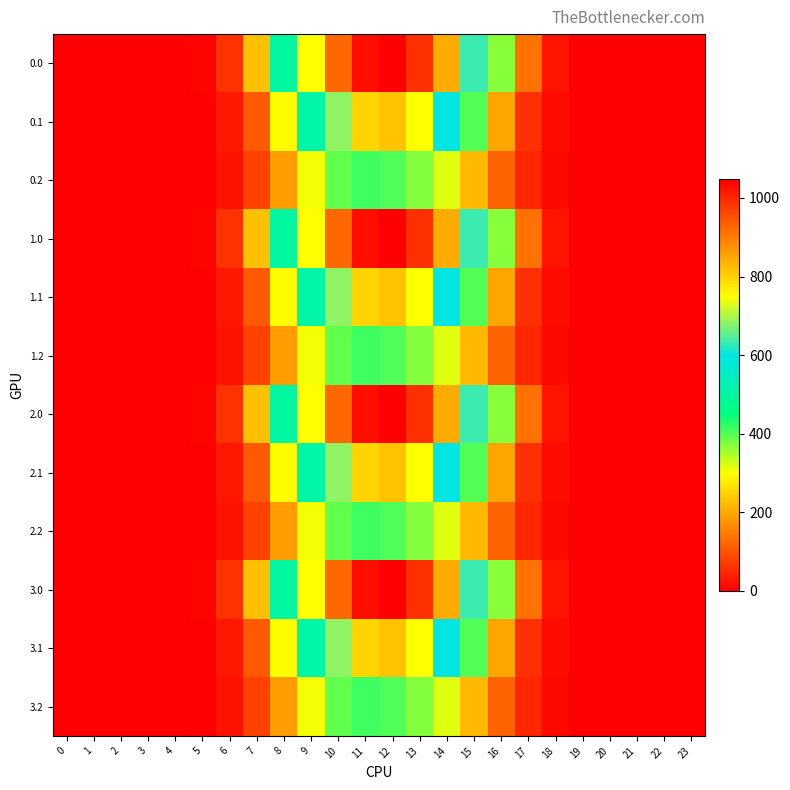

Reading left to right, what are all the values shown in this chart?

0.0: 0=0.0	1=0.0	2=0.0	3=0.0	4=0.0	5=5.9	6=60.2	7=226.4	8=498.5	9=747.1	10=926.9	11=1031.3	12=1048.0	13=989.6	14=844.6	15=634.3	16=368.9	17=133.8	18=25.7	19=0.5	20=0.0	21=0.0	22=0.0	23=0.0
0.1: 0=0.0	1=0.0	2=0.0	3=0.0	4=0.0	5=3.1	6=30.4	7=108.2	8=296.9	9=507.4	10=682.3	11=796.2	12=817.3	13=747.7	14=600.1	15=401.1	16=195.1	17=58.4	18=12.7	19=0.2	20=0.0	21=0.0	22=0.0	23=0.0
0.2: 0=0.0	1=0.0	2=0.0	3=0.0	4=0.0	5=2.6	6=23.4	7=79.2	8=186.3	9=306.1	10=391.7	11=413.0	12=403.2	13=372.4	14=318.6	15=220.6	16=118.5	17=45.9	18=11.3	19=0.1	20=0.0	21=0.0	22=0.0	23=0.0
1.0: 0=0.0	1=0.0	2=0.0	3=0.0	4=0.0	5=5.9	6=60.2	7=226.4	8=498.5	9=747.1	10=926.9	11=1031.3	12=1048.0	13=989.6	14=844.6	15=634.3	16=368.9	17=133.8	18=25.7	19=0.5	20=0.0	21=0.0	22=0.0	23=0.0
1.1: 0=0.0	1=0.0	2=0.0	3=0.0	4=0.0	5=3.1	6=30.4	7=108.2	8=296.9	9=507.4	10=682.3	11=796.2	12=817.3	13=747.7	14=600.1	15=401.1	16=195.1	17=58.4	18=12.7	19=0.2	20=0.0	21=0.0	22=0.0	23=0.0
1.2: 0=0.0	1=0.0	2=0.0	3=0.0	4=0.0	5=2.6	6=23.4	7=79.2	8=186.3	9=306.1	10=391.7	11=413.0	12=403.2	13=372.4	14=318.6	15=220.6	16=118.5	17=45.9	18=11.3	19=0.1	20=0.0	21=0.0	22=0.0	23=0.0
2.0: 0=0.0	1=0.0	2=0.0	3=0.0	4=0.0	5=5.9	6=60.2	7=226.4	8=498.5	9=747.1	10=926.9	11=1031.3	12=1048.0	13=989.6	14=844.6	15=634.3	16=368.9	17=133.8	18=25.7	19=0.5	20=0.0	21=0.0	22=0.0	23=0.0
2.1: 0=0.0	1=0.0	2=0.0	3=0.0	4=0.0	5=3.1	6=30.4	7=108.2	8=296.9	9=507.4	10=682.3	11=796.2	12=817.3	13=747.7	14=600.1	15=401.1	16=195.1	17=58.4	18=12.7	19=0.2	20=0.0	21=0.0	22=0.0	23=0.0
2.2: 0=0.0	1=0.0	2=0.0	3=0.0	4=0.0	5=2.6	6=23.4	7=79.2	8=186.3	9=306.1	10=391.7	11=413.0	12=403.2	13=372.4	14=318.6	15=220.6	16=118.5	17=45.9	18=11.3	19=0.1	20=0.0	21=0.0	22=0.0	23=0.0
3.0: 0=0.0	1=0.0	2=0.0	3=0.0	4=0.0	5=5.9	6=60.2	7=226.4	8=498.5	9=747.1	10=926.9	11=1031.3	12=1048.0	13=989.6	14=844.6	15=634.3	16=368.9	17=133.8	18=25.7	19=0.5	20=0.0	21=0.0	22=0.0	23=0.0
3.1: 0=0.0	1=0.0	2=0.0	3=0.0	4=0.0	5=3.1	6=30.4	7=108.2	8=296.9	9=507.4	10=682.3	11=796.2	12=817.3	13=747.7	14=600.1	15=401.1	16=195.1	17=58.4	18=12.7	19=0.2	20=0.0	21=0.0	22=0.0	23=0.0
3.2: 0=0.0	1=0.0	2=0.0	3=0.0	4=0.0	5=2.6	6=23.4	7=79.2	8=186.3	9=306.1	10=391.7	11=413.0	12=403.2	13=372.4	14=318.6	15=220.6	16=118.5	17=45.9	18=11.3	19=0.1	20=0.0	21=0.0	22=0.0	23=0.0